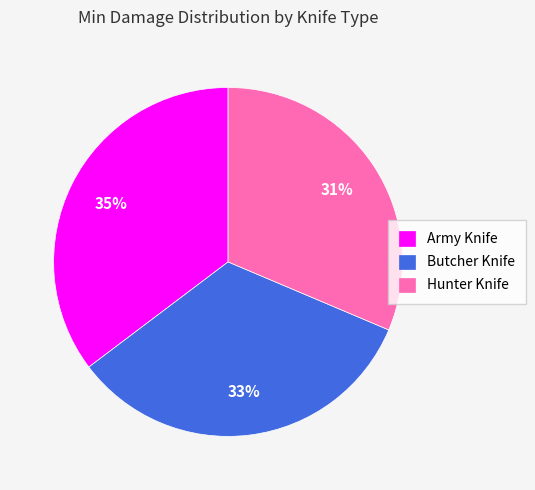

Which slice is the smallest?

Hunter Knife